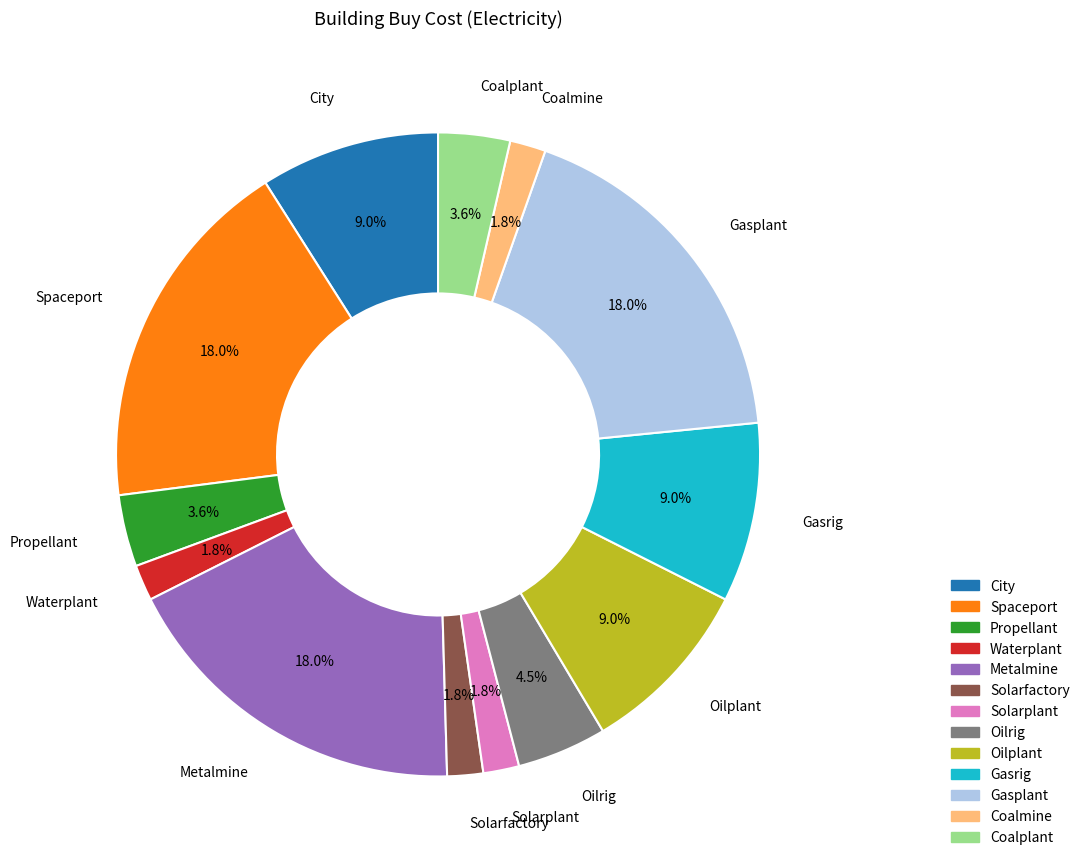

Count the number of slices in the pie.

13